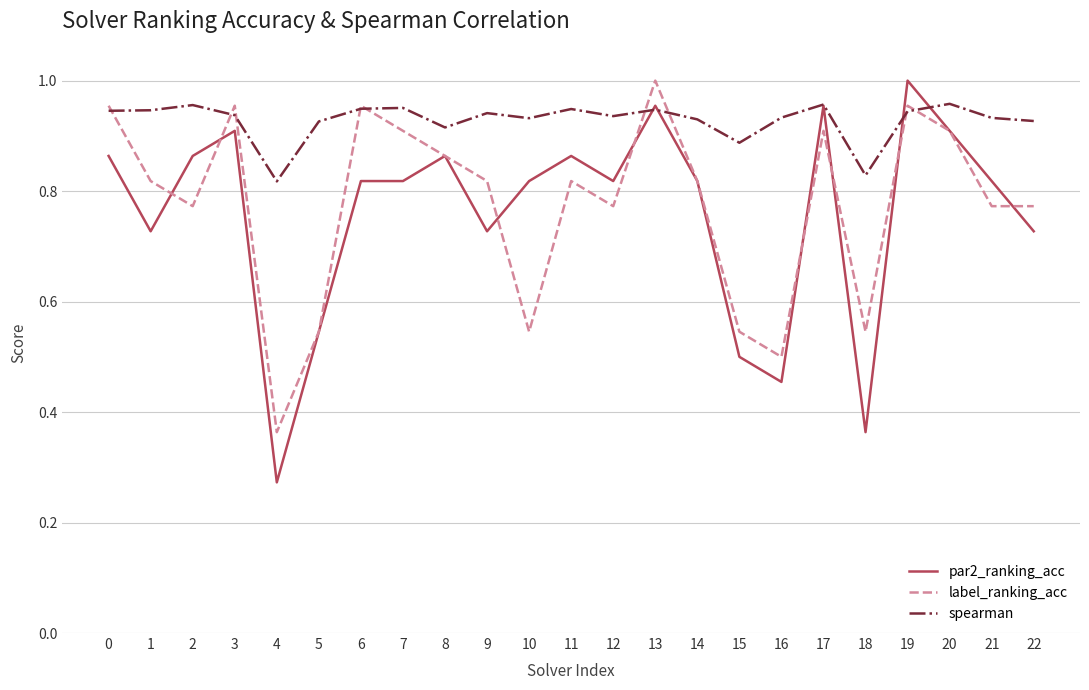

Which series has the widest spread of values?

par2_ranking_acc